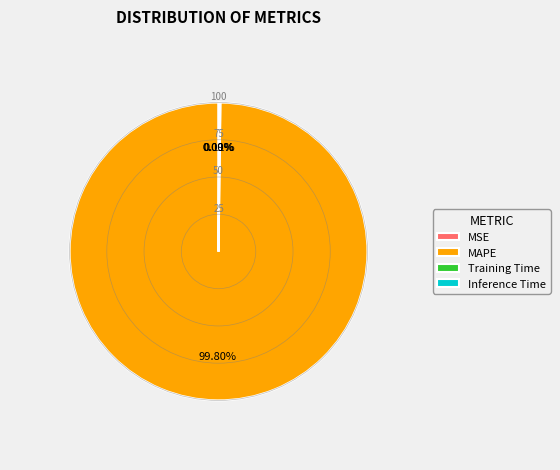

Is there a majority slice in this chart?

Yes